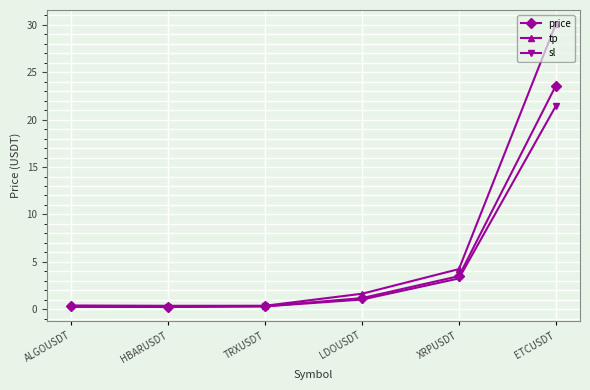

Which series changed the most between LDOUSDT and ETCUSDT?

tp